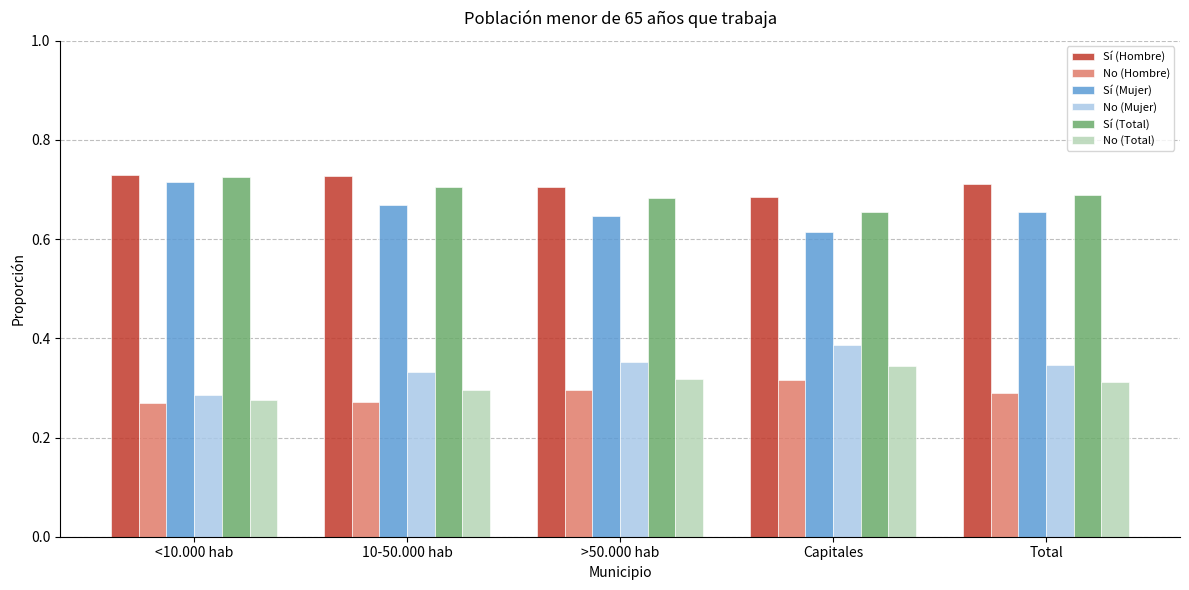

What is the sum of all No (Mujer) values?

1.7